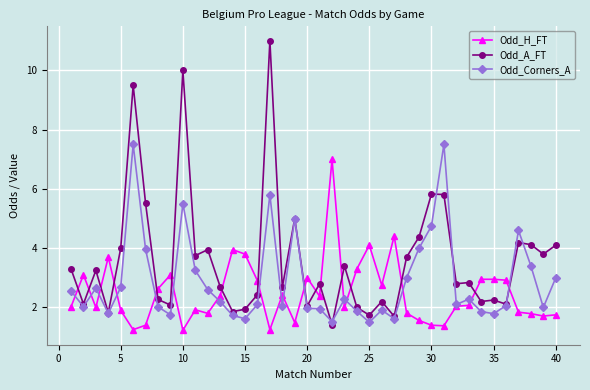

Which series has the widest spread of values?

Odd_A_FT